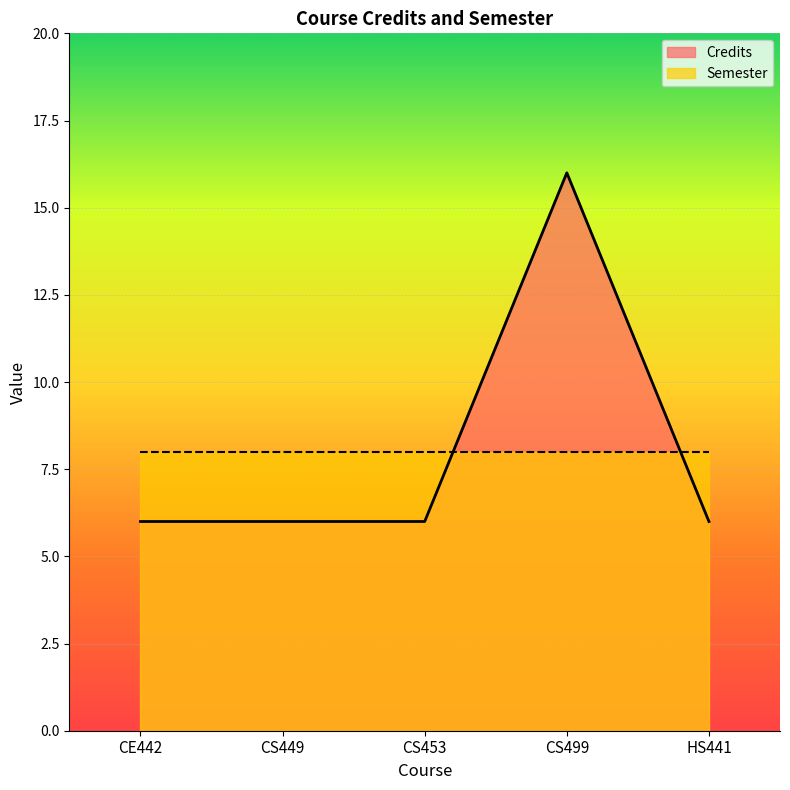

True or false: the data shows 6 at CS453.

True